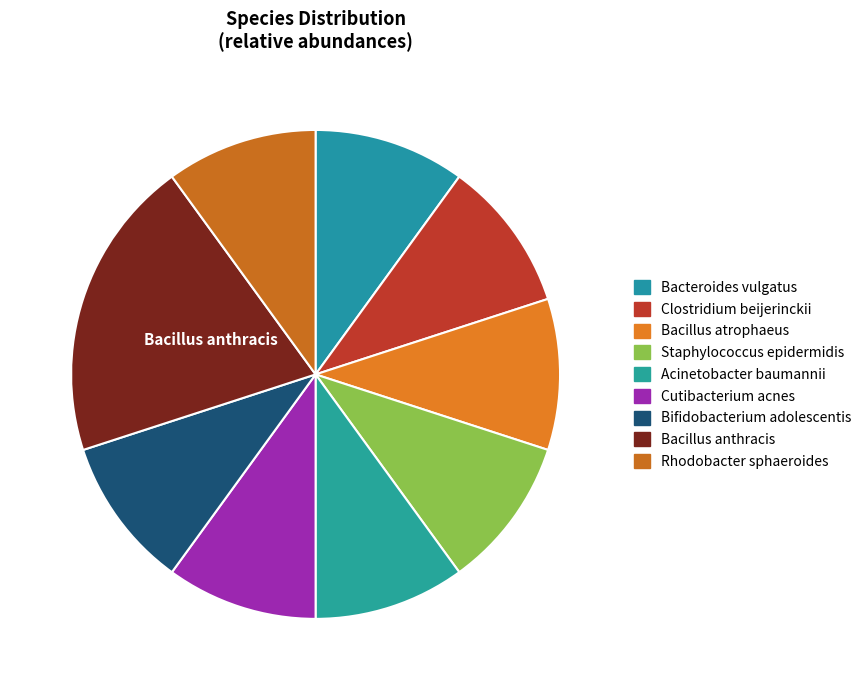

Combined, what portion of the pie is Acinetobacter baumannii and Bifidobacterium adolescentis?

20.0%